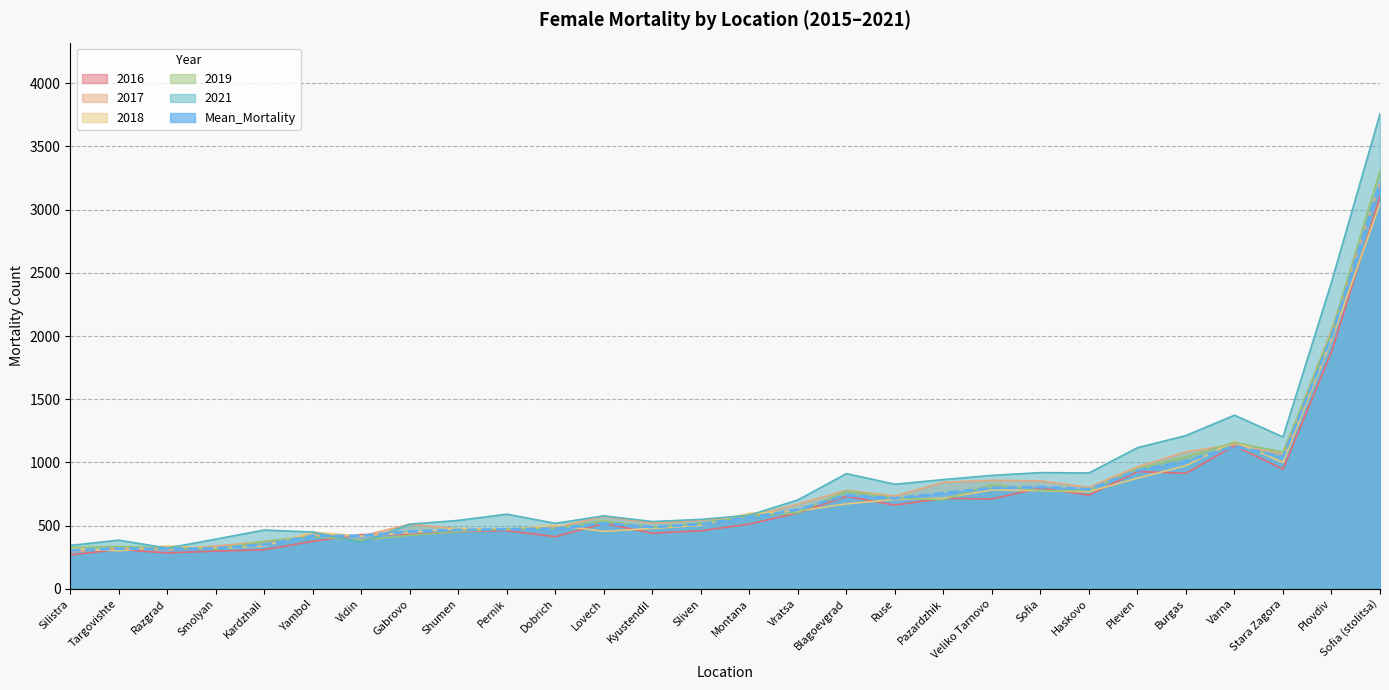

The 2018 series shows 407.7 at Targovishte. True or false?

False